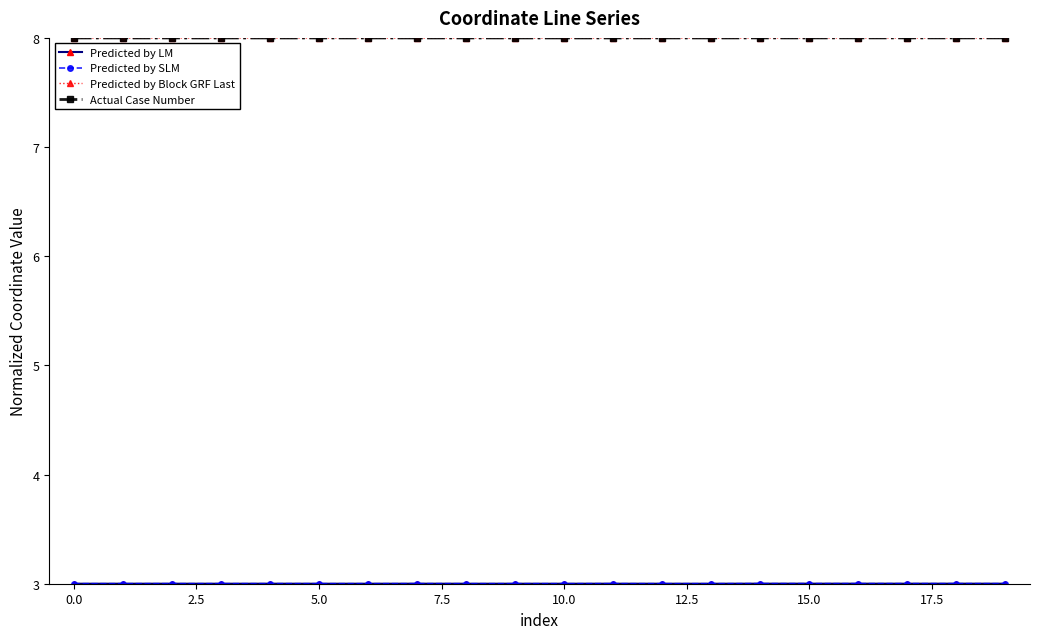

What is the value of the Predicted by Block GRF Last point at the 13th from the left?

8.0